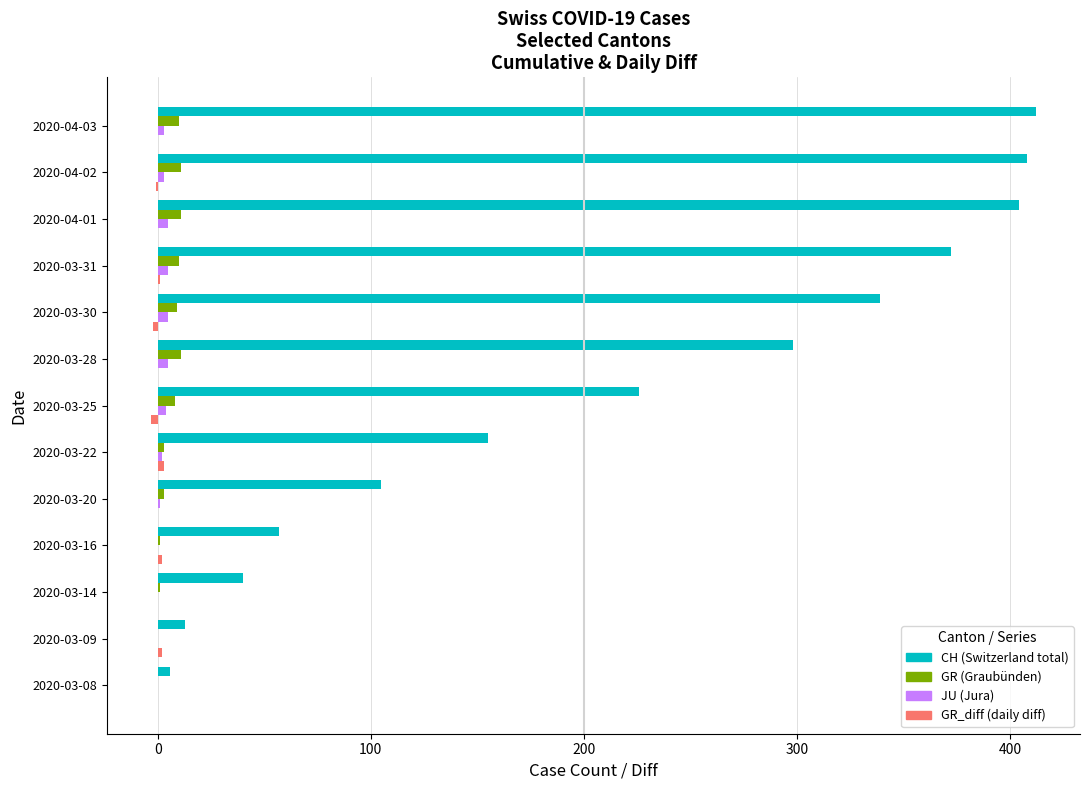

What is the greatest value displayed?

412